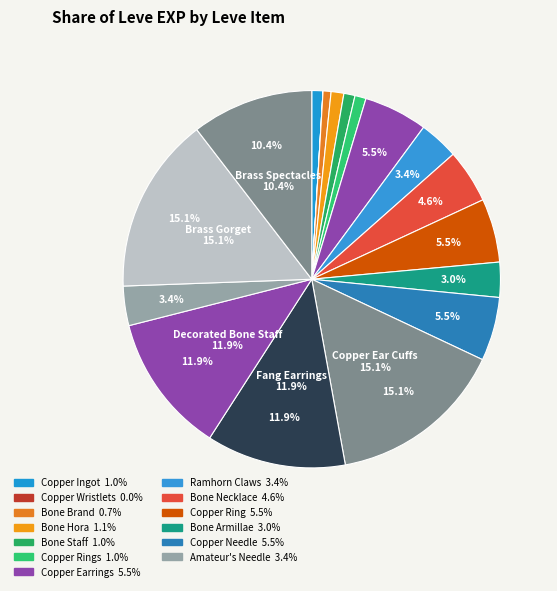

How many slices are in this pie chart?

18